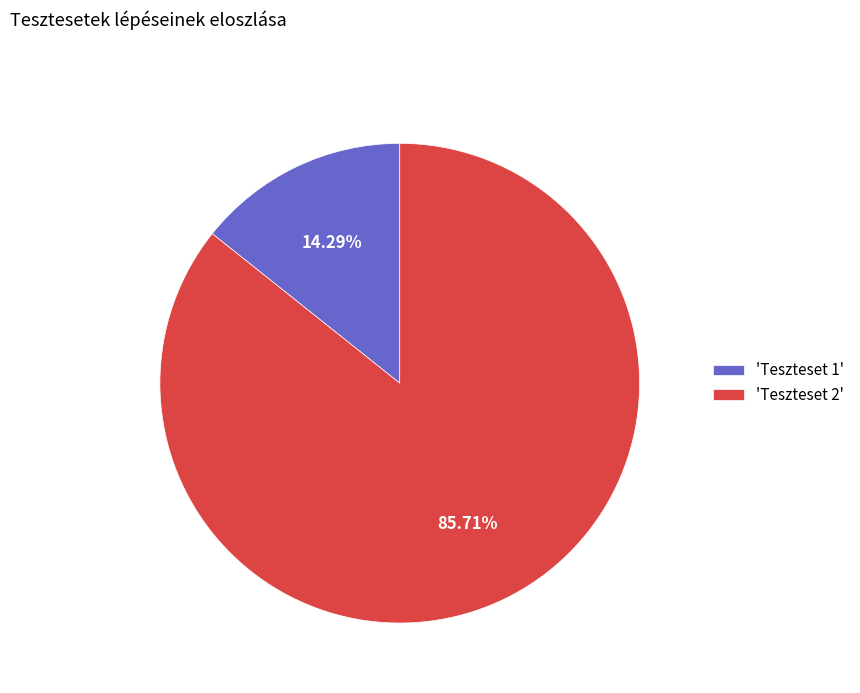

Is the sum of 'Teszteset 2' and 'Teszteset 1' greater than half?

Yes